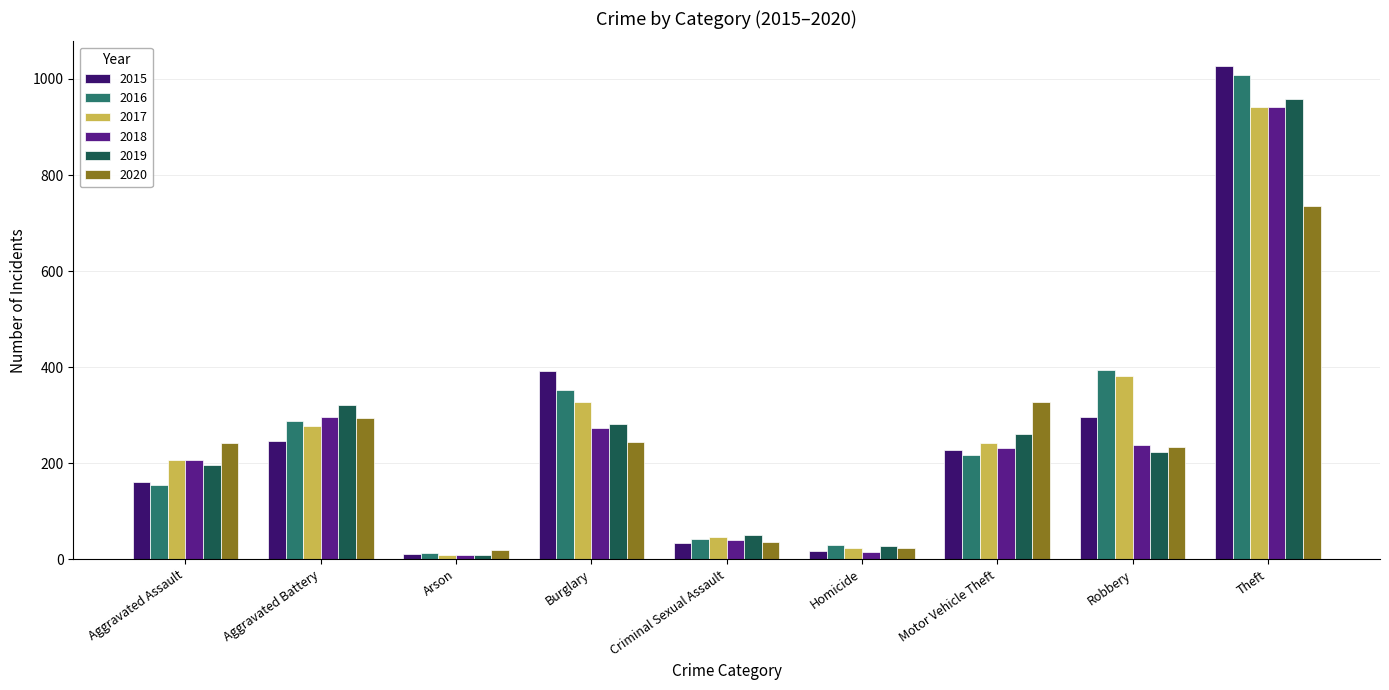

The 2018 series shows 941 at Theft. True or false?

True